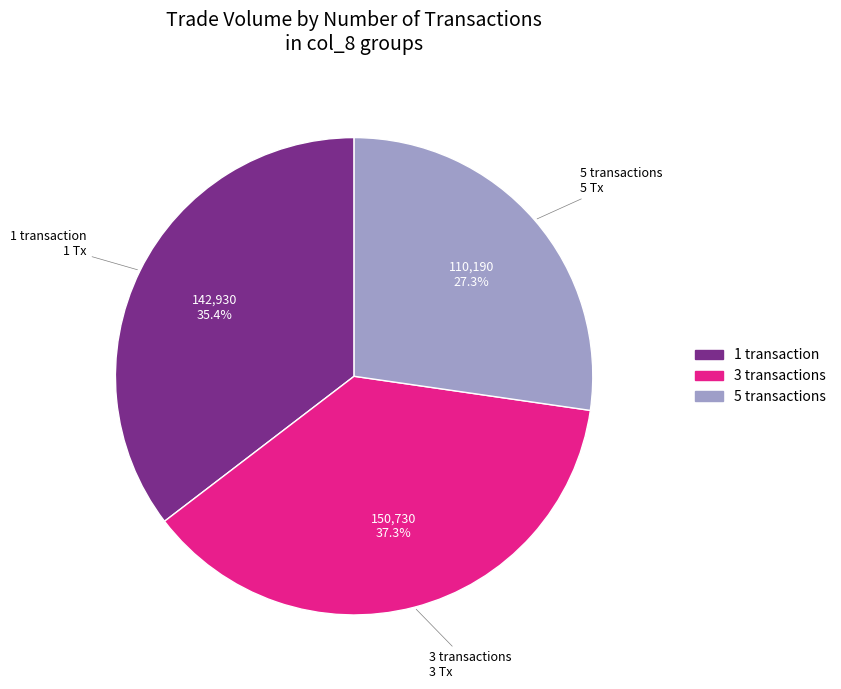

Does any single category account for the majority?

No